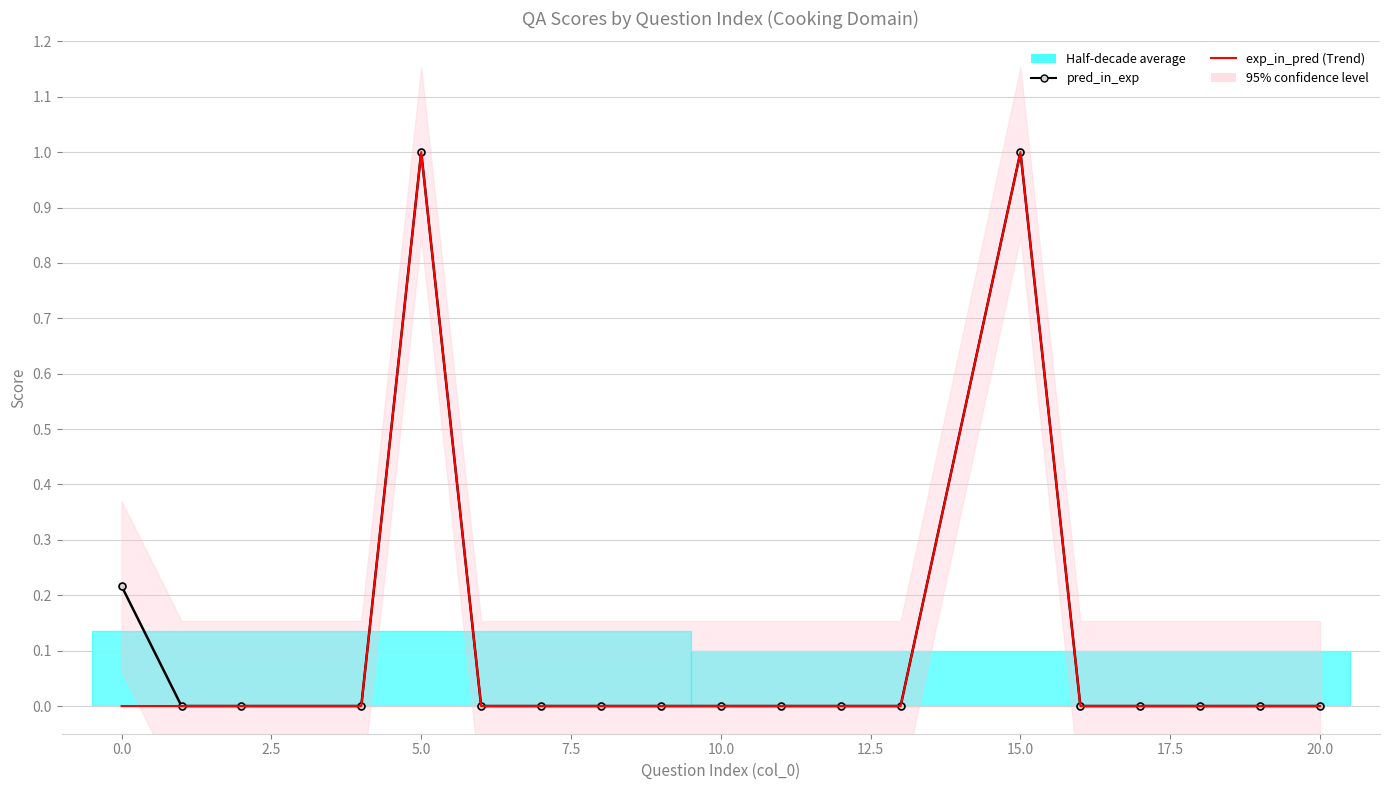

Count the number of categories in the chart.

19